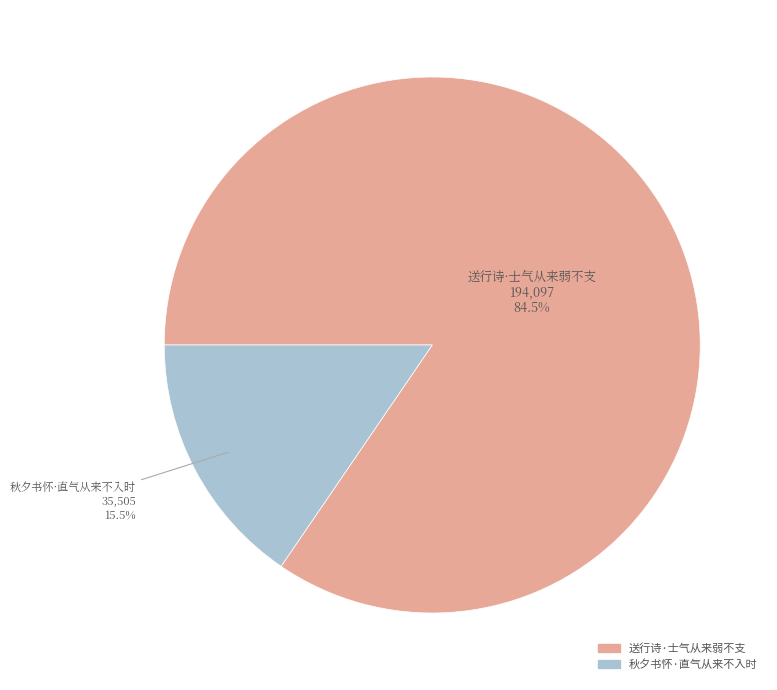

Does any single category account for the majority?

Yes